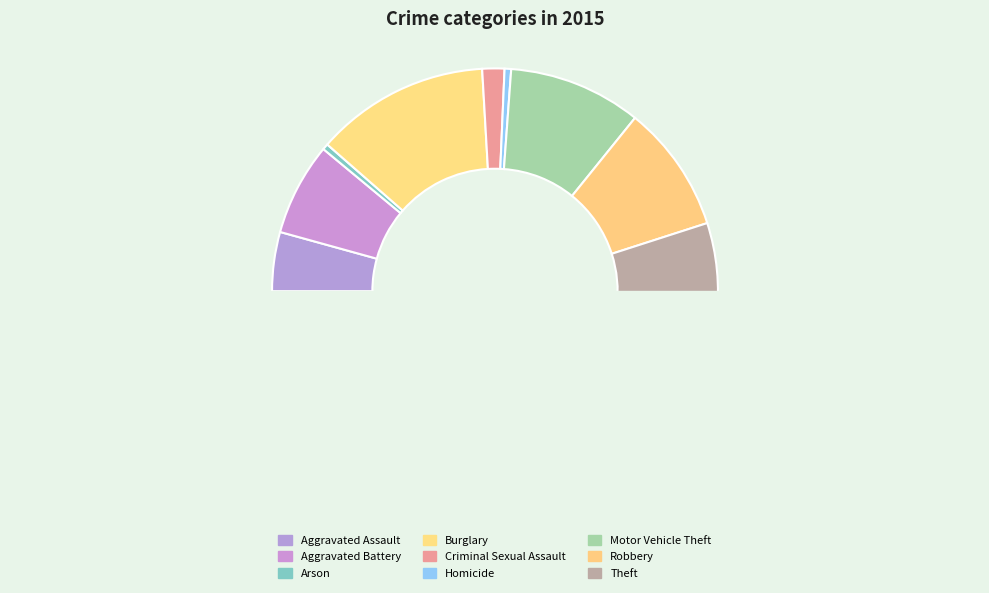

Count the number of slices in the pie.

9